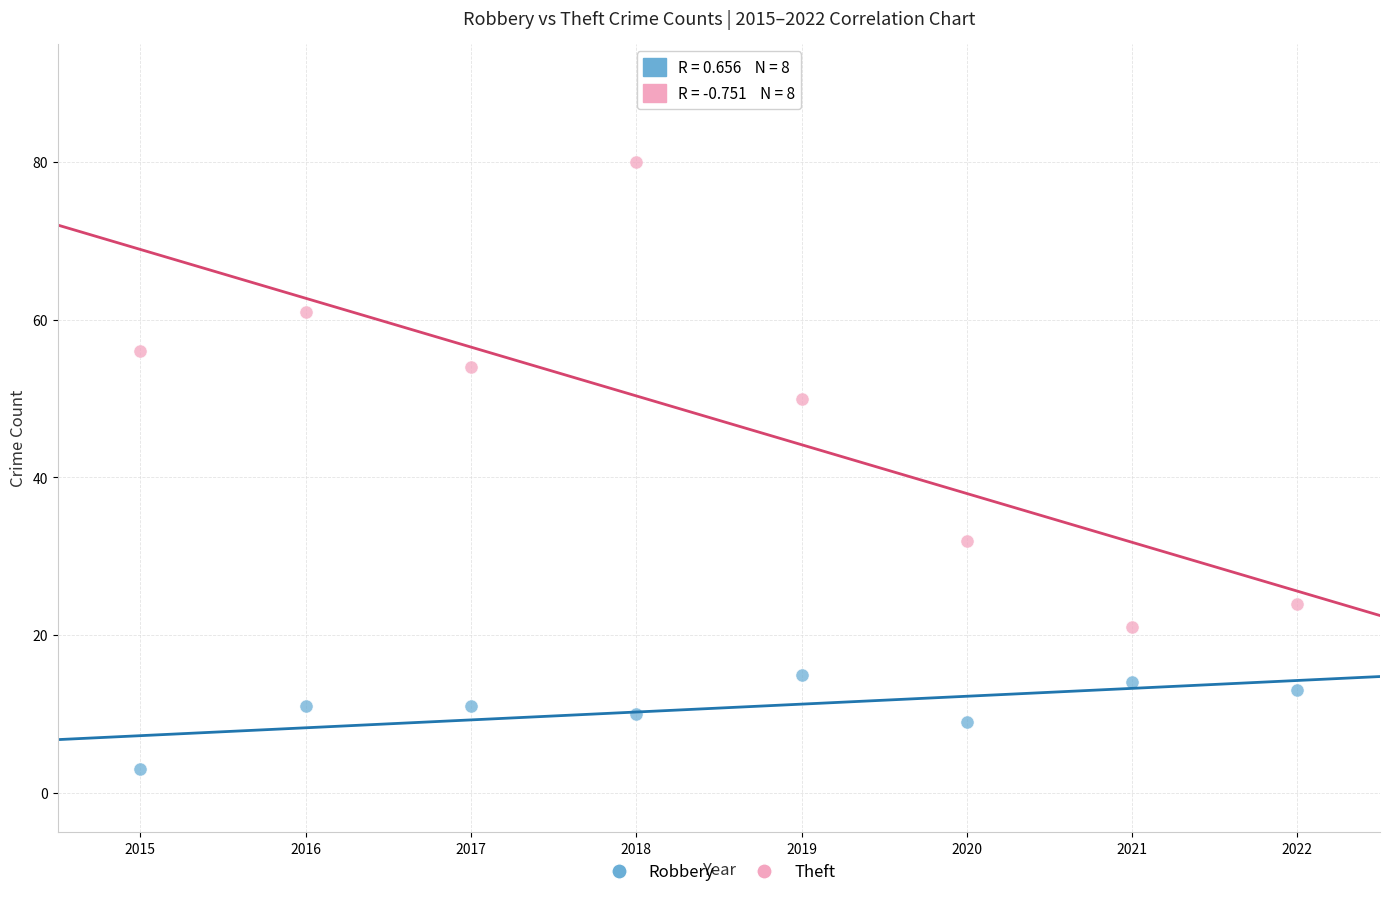

Which series contains the highest Y value?

Theft